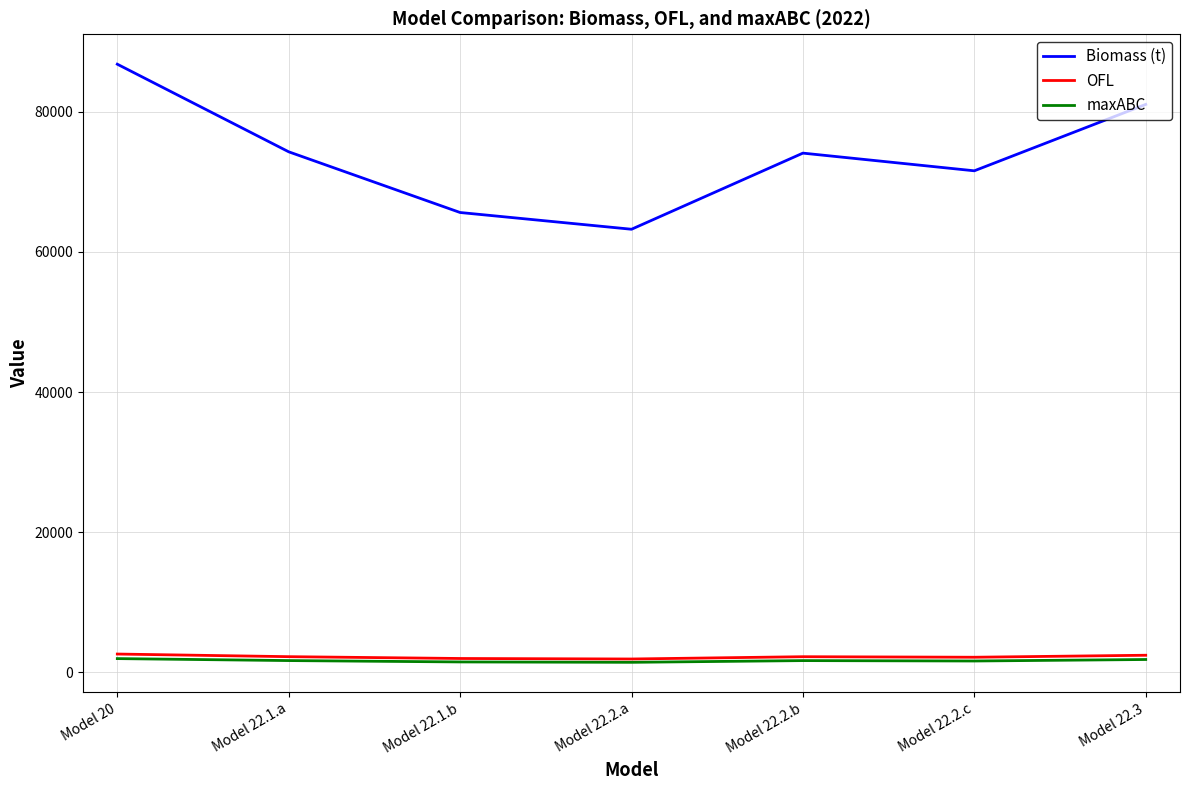

True or false: Biomass (t) has a value of 147032.6 at Model 20.

False